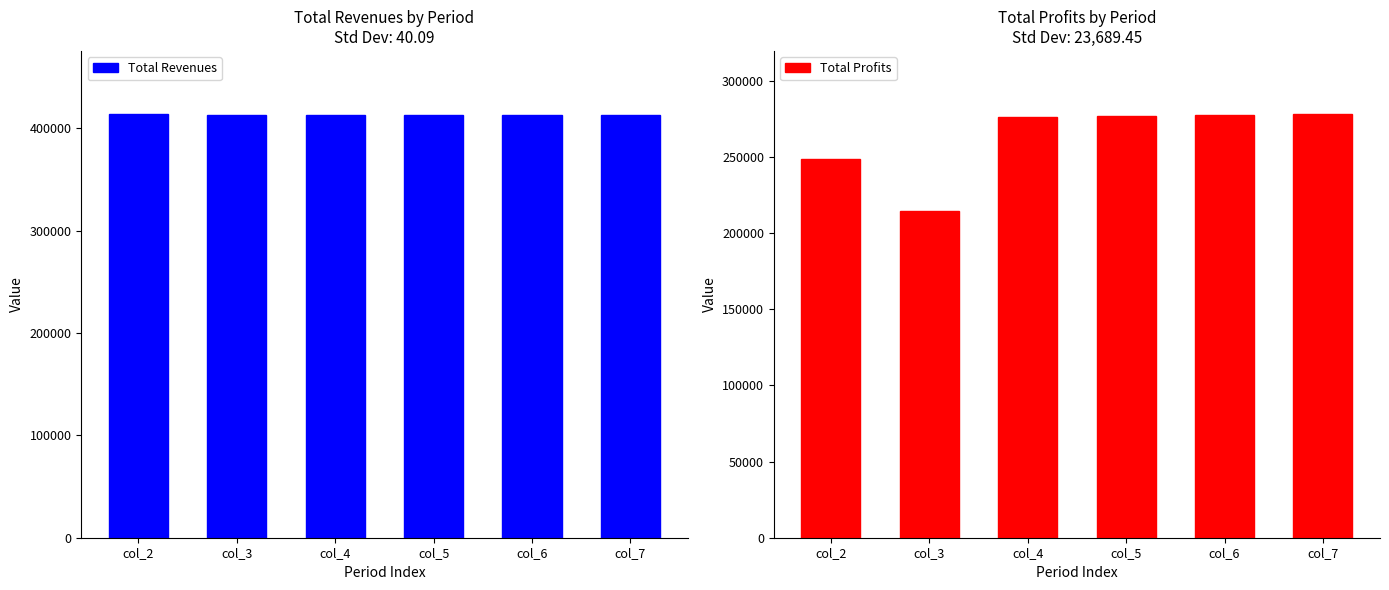

What is the spread (max minus min) of values at col_5?

136728.2